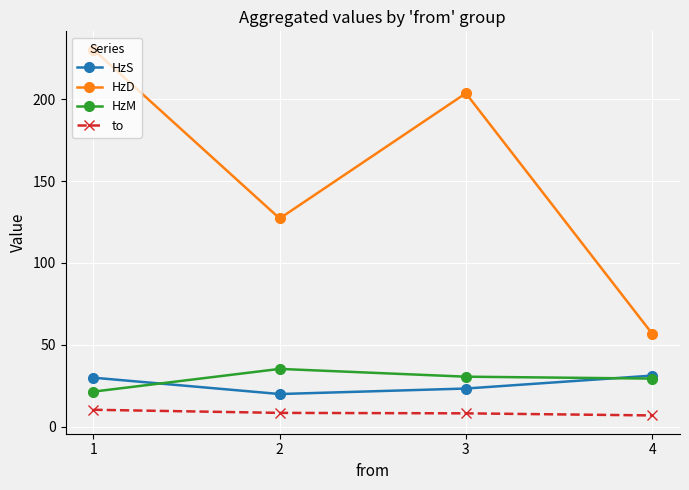

What is the highest value of the to series?

10.3